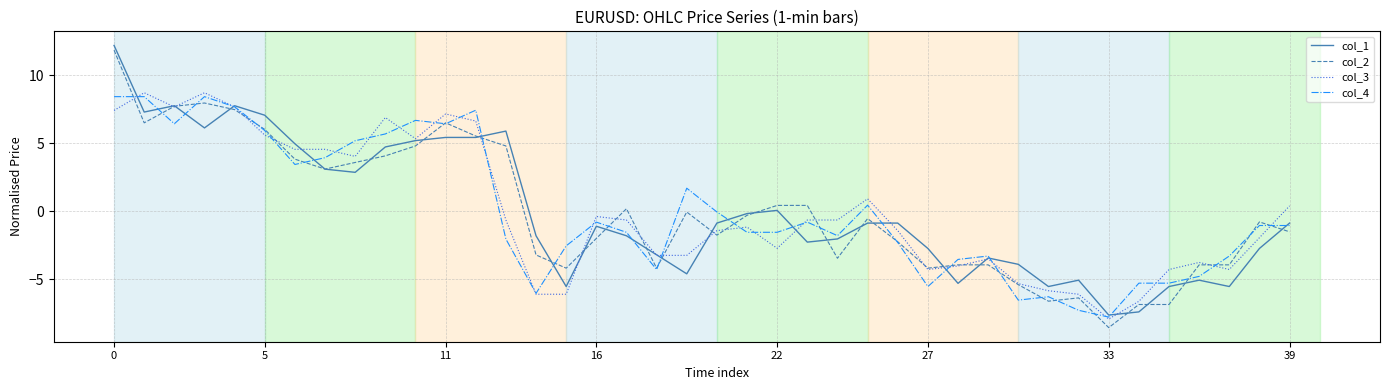

At how many categories does at least one series exceed 2?

14